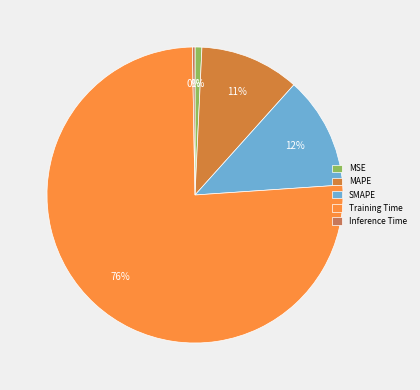

The SMAPE slice represents 12% of the pie. True or false?

True